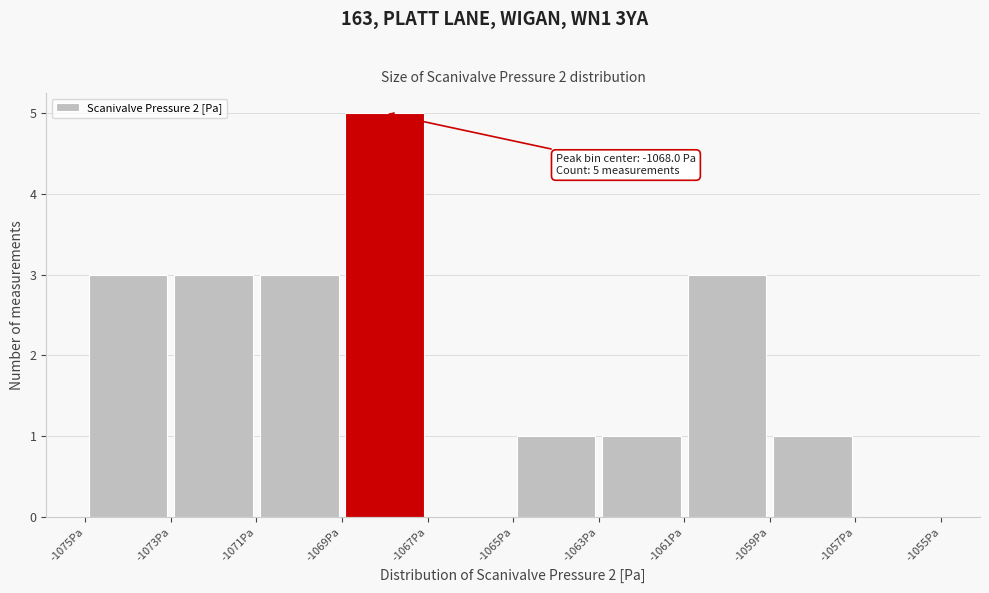

Which range on the x-axis has the tallest bar?

-1069 to -1067